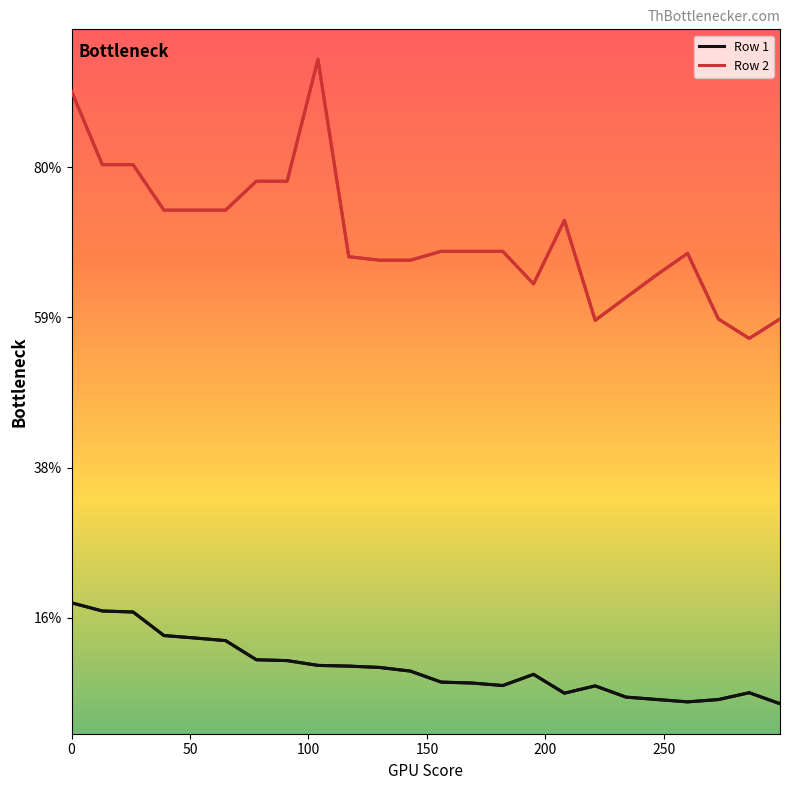

Does the chart display data point markers on the line(s)?

No